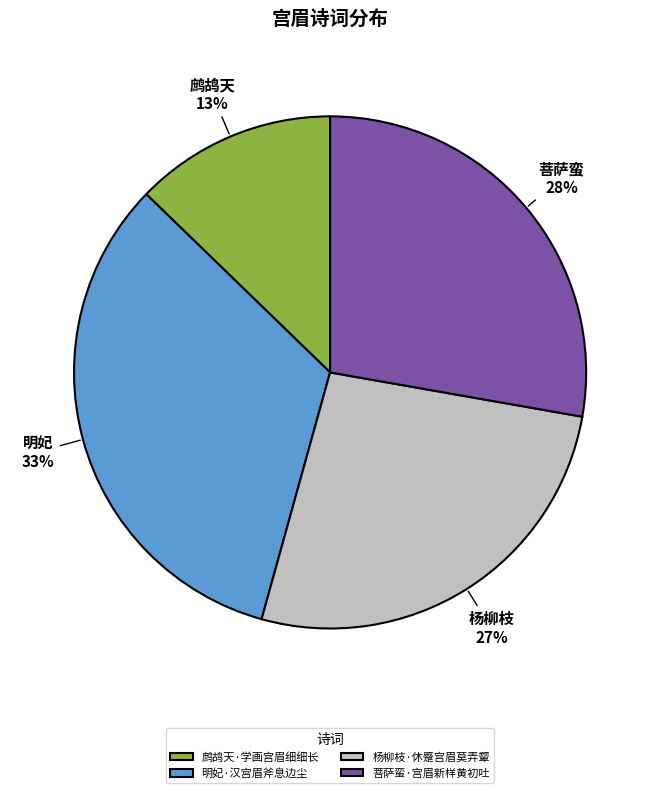

Count the number of slices in the pie.

4